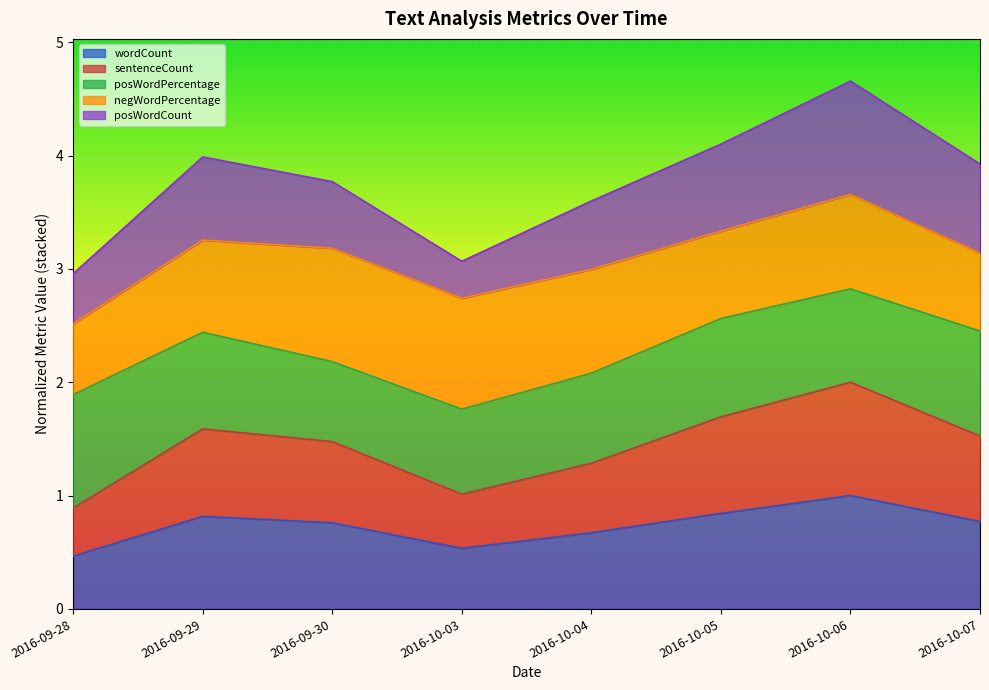

True or false: sentenceCount has more than 1 interior local peaks.

True